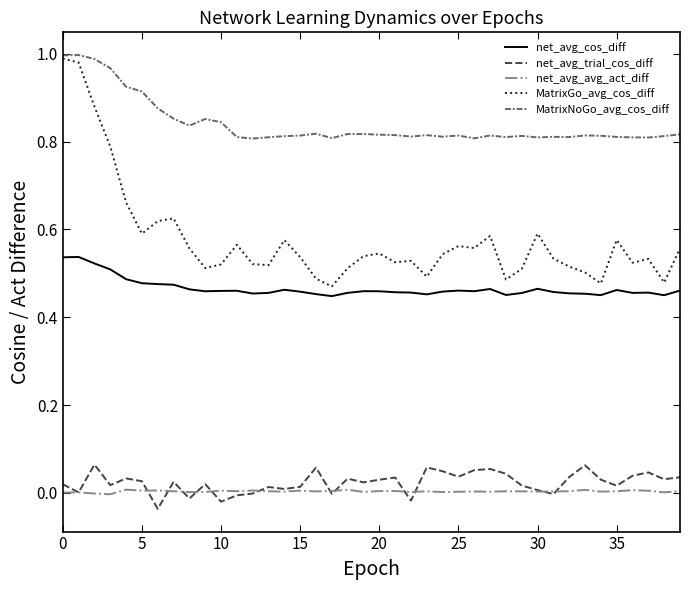

True or false: net_avg_cos_diff and net_avg_trial_cos_diff cross at least once.

False